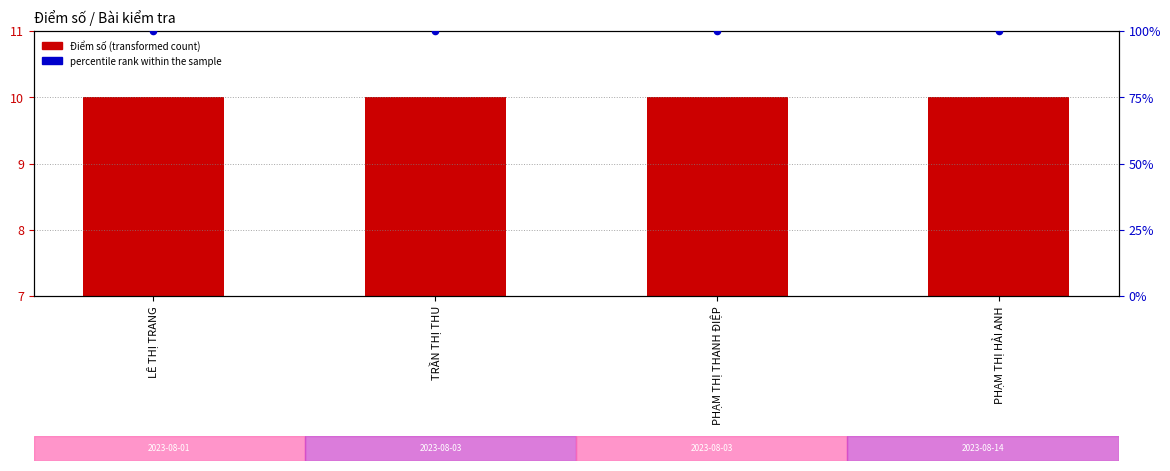

Is the value of percentile rank within the sample at PHẠM THỊ HẢI ANH greater than the value of Điểm số at PHẠM THỊ THANH ĐIỆP?

Yes